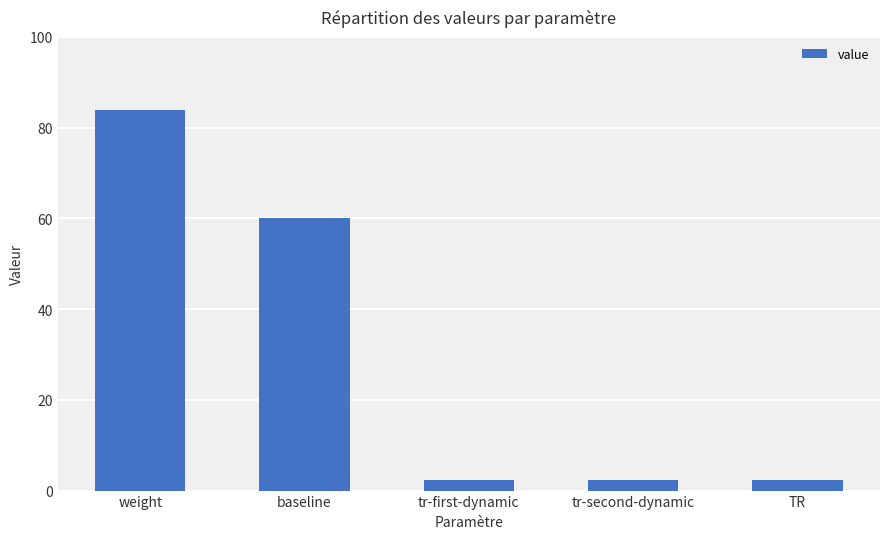

What is the label of the 5th bar from the right?

weight